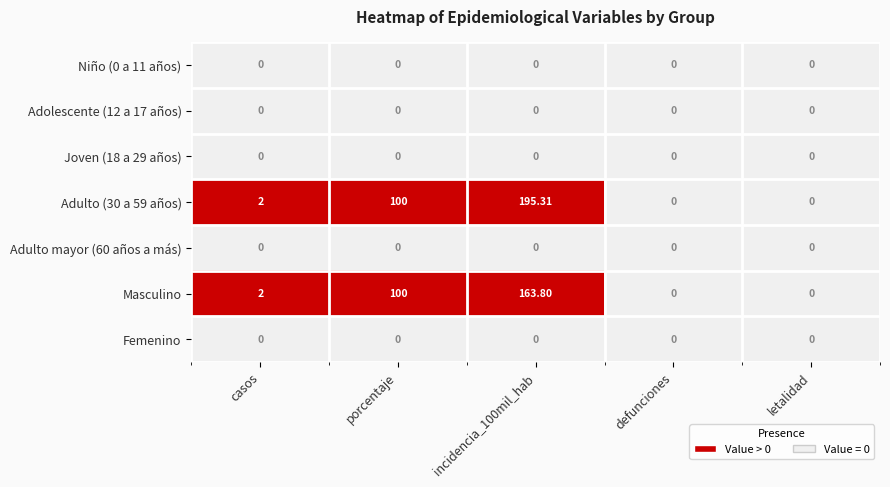

Reading left to right, extract all data points from this chart.

Niño (0 a 11 años): casos=0	porcentaje=0	incidencia_100mil_hab=0	defunciones=0	letalidad=0
Adolescente (12 a 17 años): casos=0	porcentaje=0	incidencia_100mil_hab=0	defunciones=0	letalidad=0
Joven (18 a 29 años): casos=0	porcentaje=0	incidencia_100mil_hab=0	defunciones=0	letalidad=0
Adulto (30 a 59 años): casos=2	porcentaje=100	incidencia_100mil_hab=195	defunciones=0	letalidad=0
Adulto mayor (60 años a más): casos=0	porcentaje=0	incidencia_100mil_hab=0	defunciones=0	letalidad=0
Masculino: casos=2	porcentaje=100	incidencia_100mil_hab=164	defunciones=0	letalidad=0
Femenino: casos=0	porcentaje=0	incidencia_100mil_hab=0	defunciones=0	letalidad=0